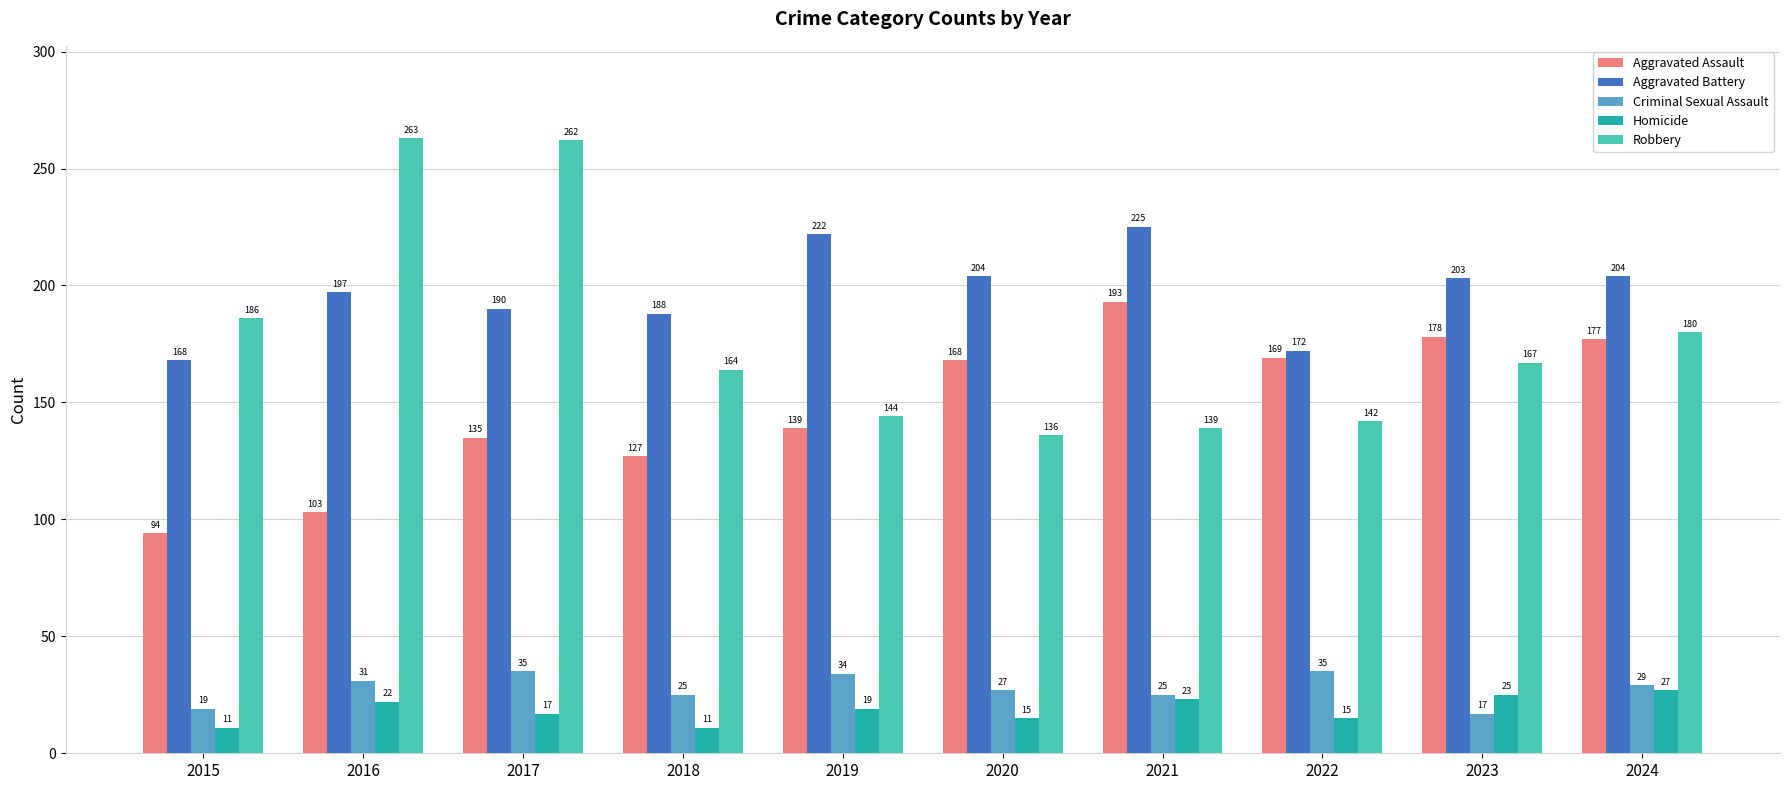

Rank the categories by Aggravated Assault value from lowest to highest.

2015, 2016, 2018, 2017, 2019, 2020, 2022, 2024, 2023, 2021